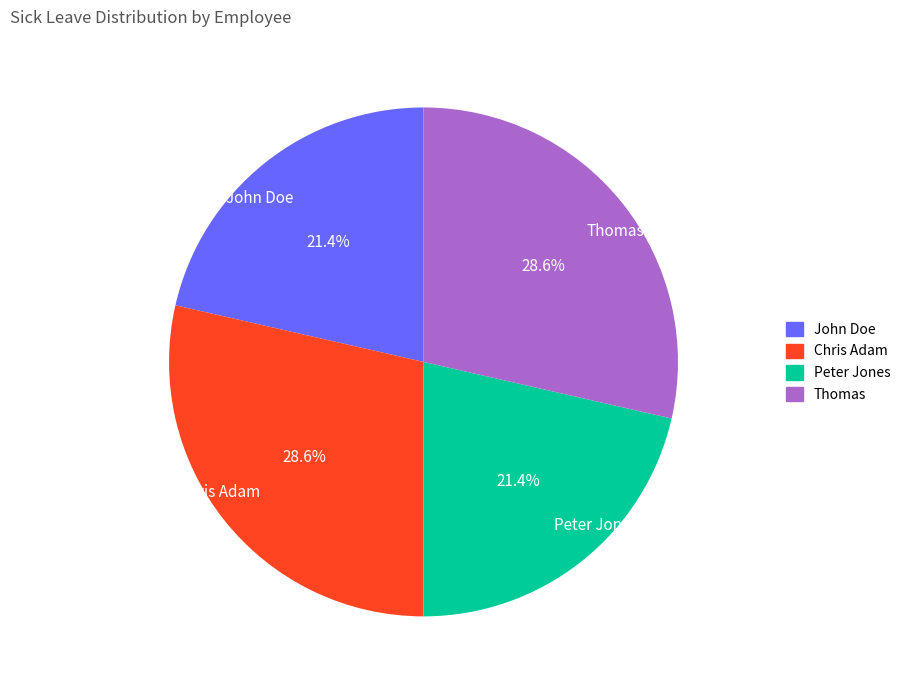

Is there any slice that represents more than half of the pie?

No